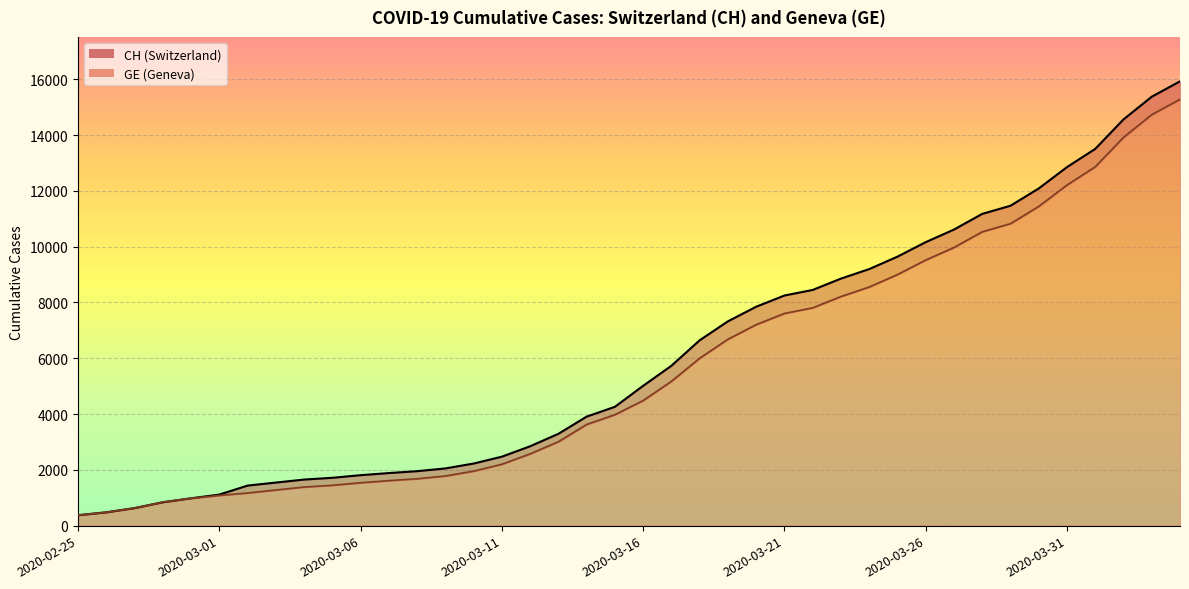

Does the chart display data point markers on the line(s)?

No